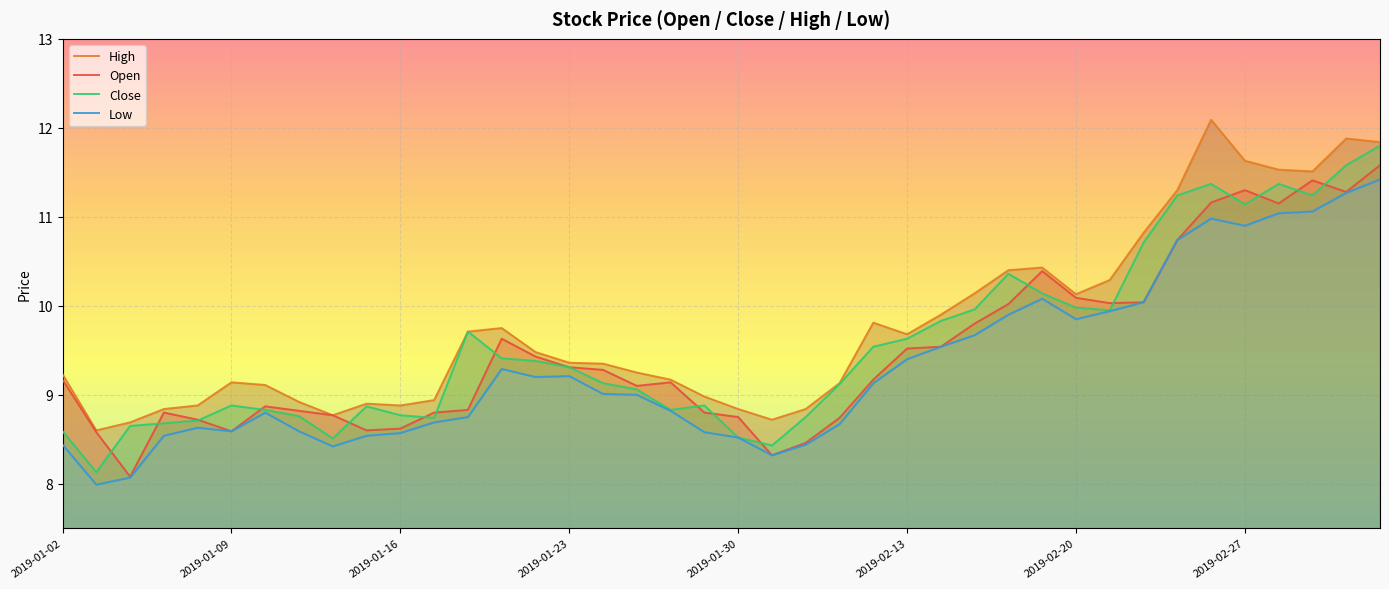

Where does the Open series first go above 9?

2019-01-02